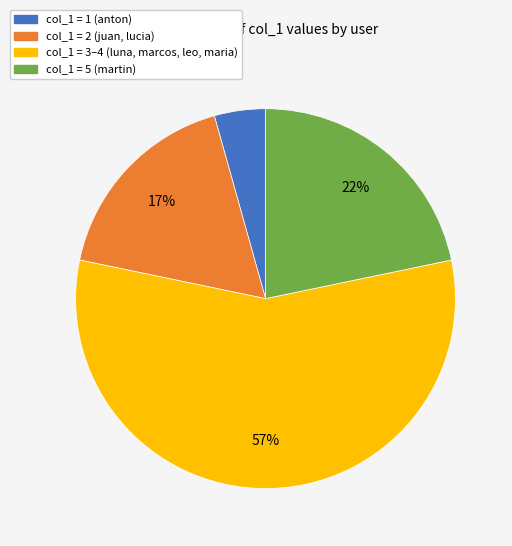

Does any single category account for the majority?

Yes